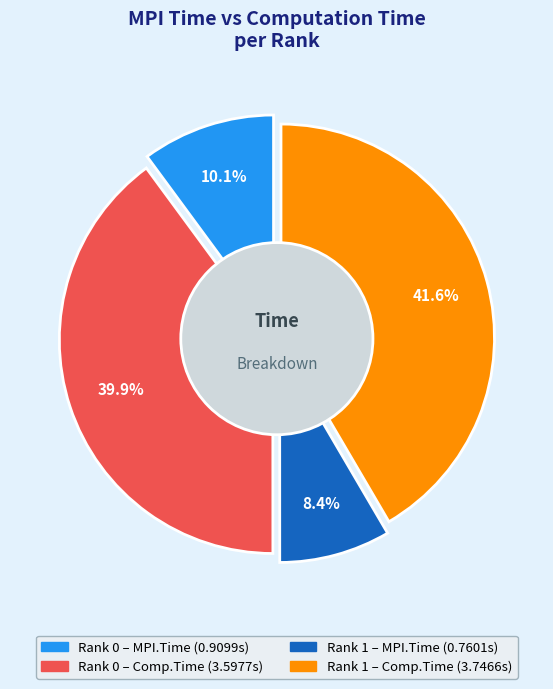

The Rank 0 slice represents 41% of the pie. True or false?

False